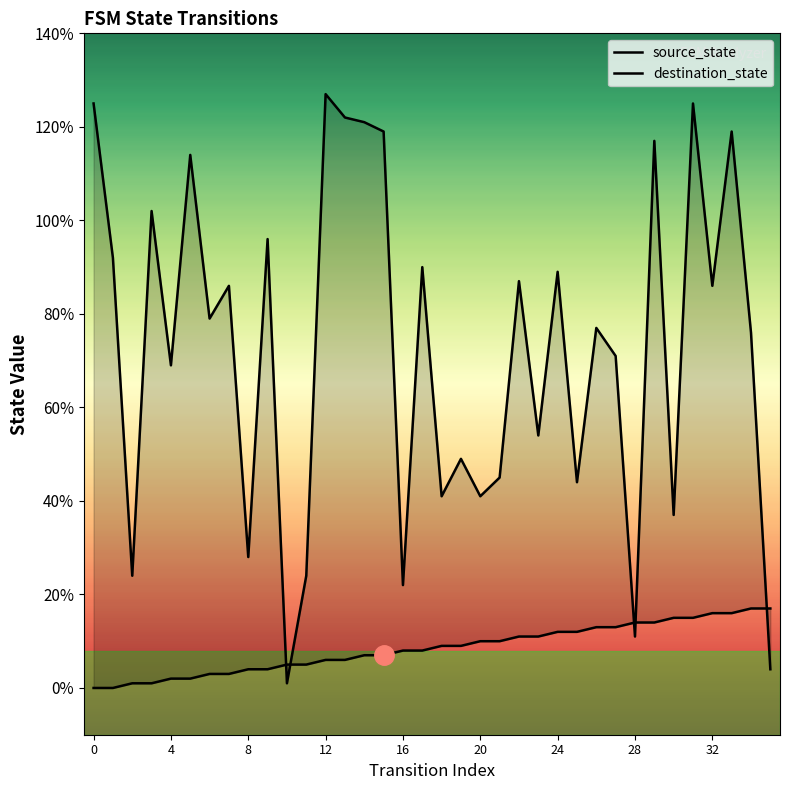

True or false: source_state and destination_state intersect in this chart.

True